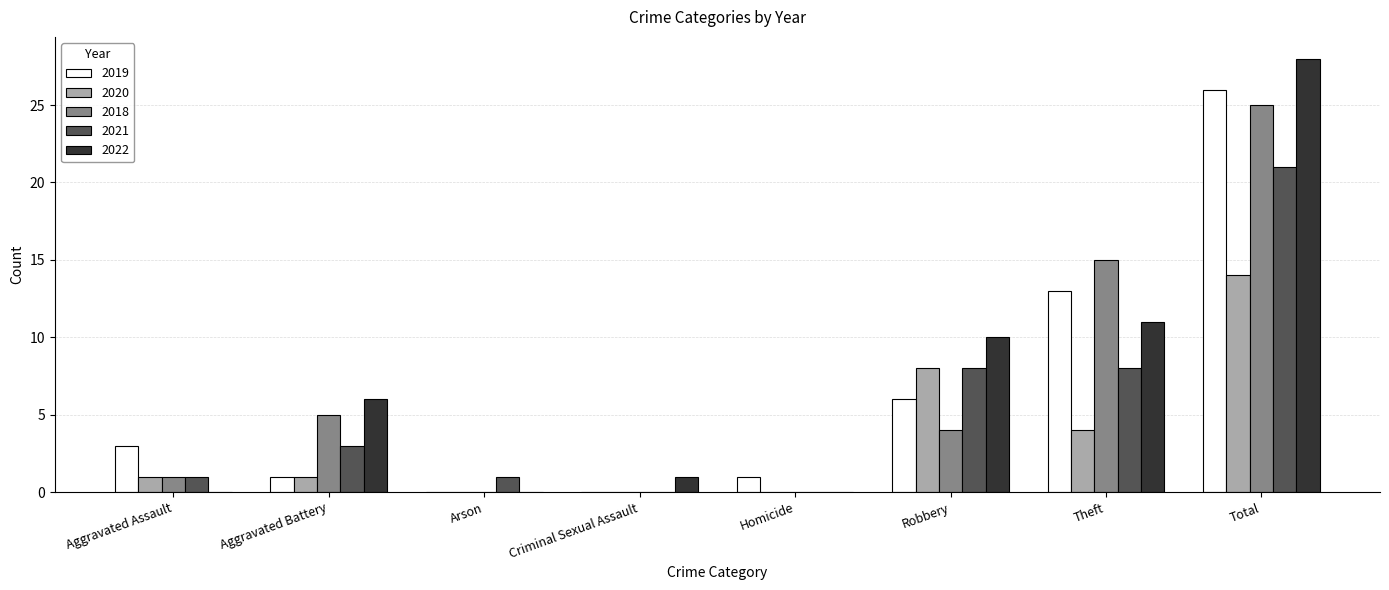

At which category is the sum across all series the highest?

Total